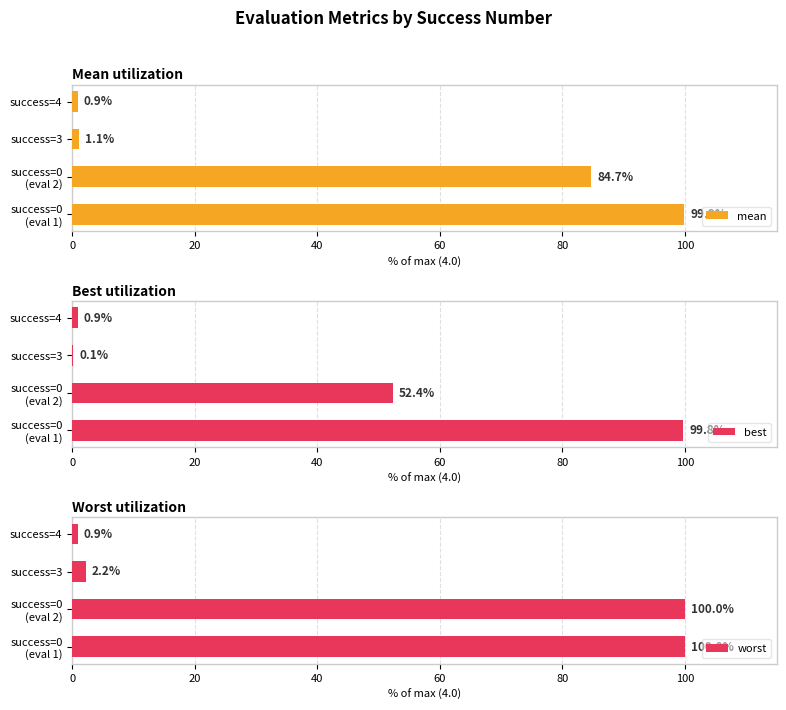

Reading right to left, extract all data points from this chart.

mean: 0.9	1.1	84.7	99.9
best: 0.9	0.1	52.4	99.8
worst: 0.9	2.2	100.0	100.0